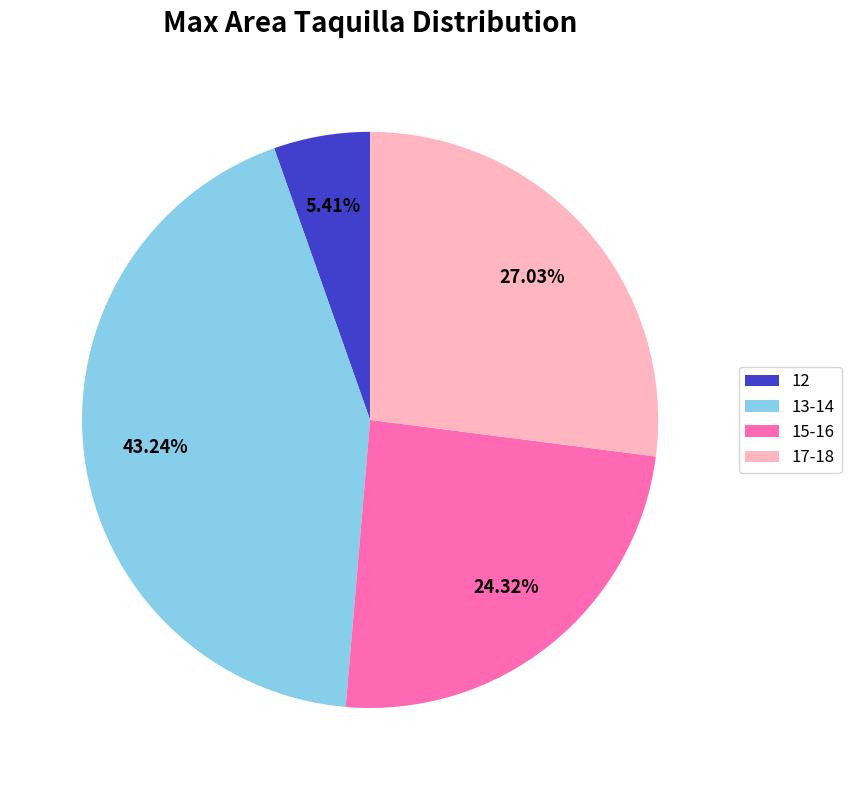

Combined, do 17-18 and 12 account for over 50%?

No